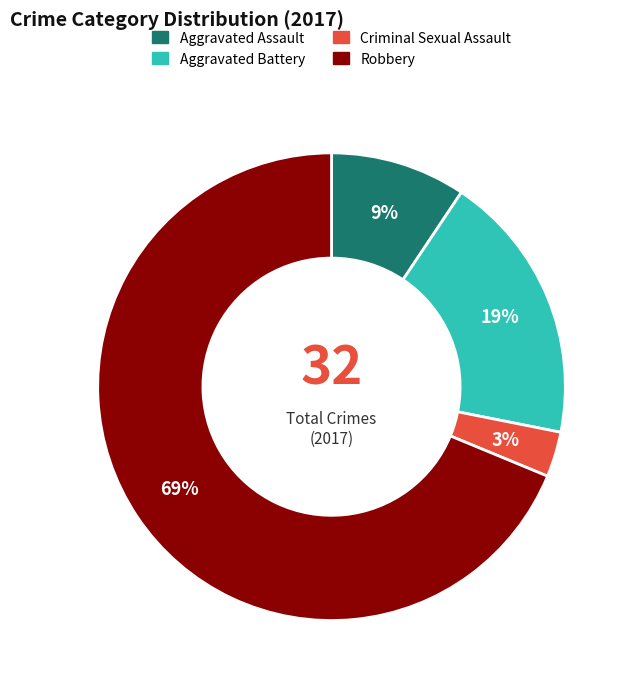

Approximately how many times larger is the value at Aggravated Assault compared to Aggravated Battery?

0.5